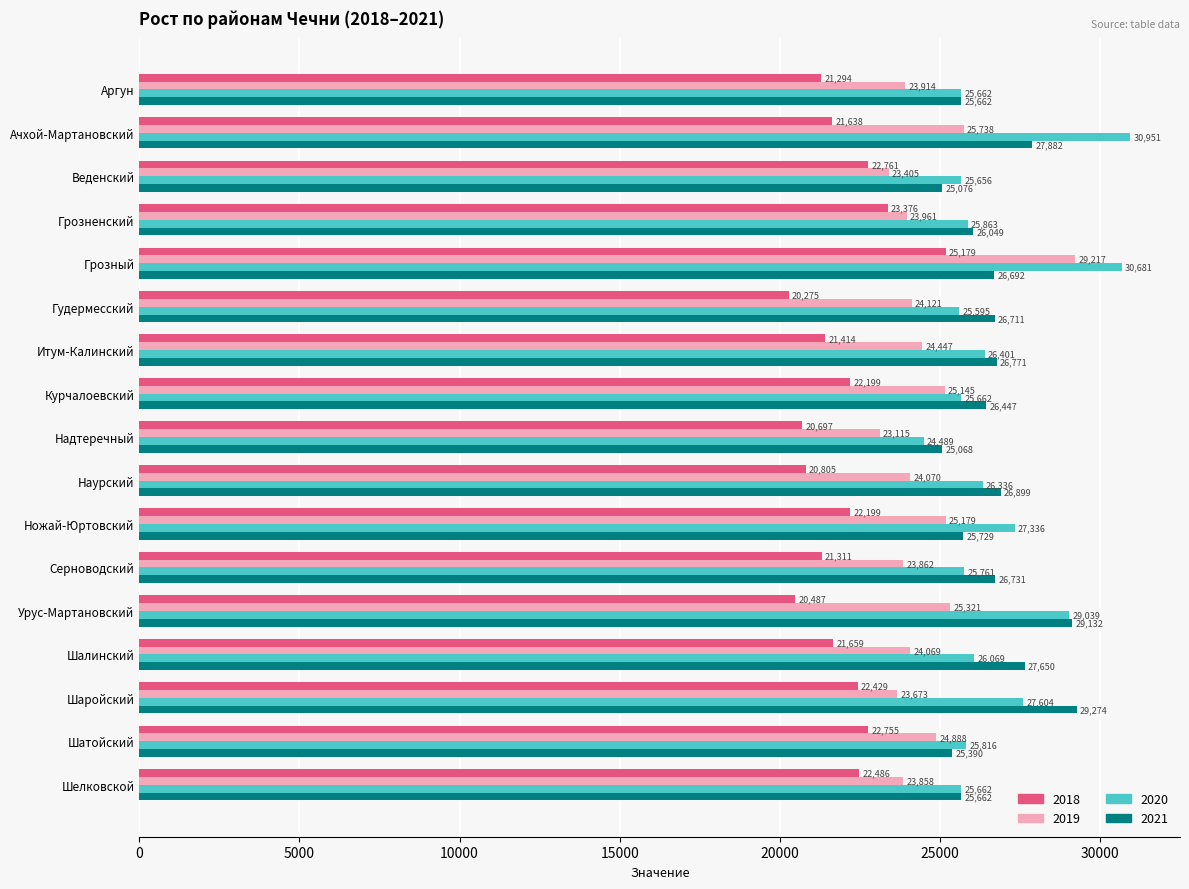

The value of 2019 at Шатойский is 37604.1. True or false?

False